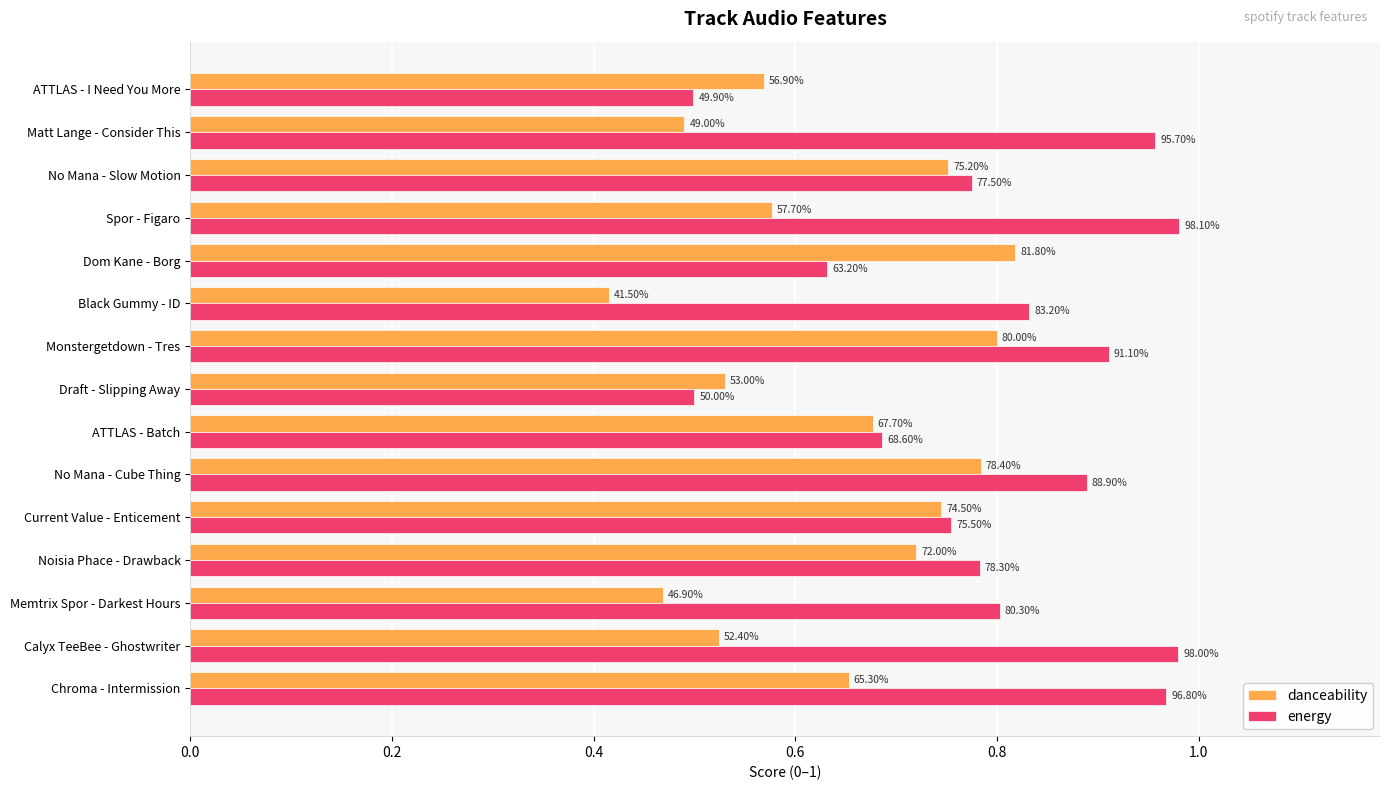

What are all the series names shown in the legend?

danceability, energy